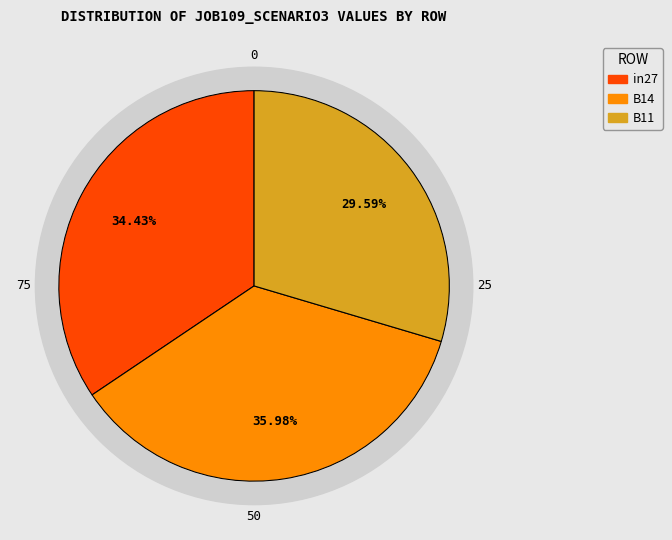

Is it true that in27 is 34% of the pie?

True